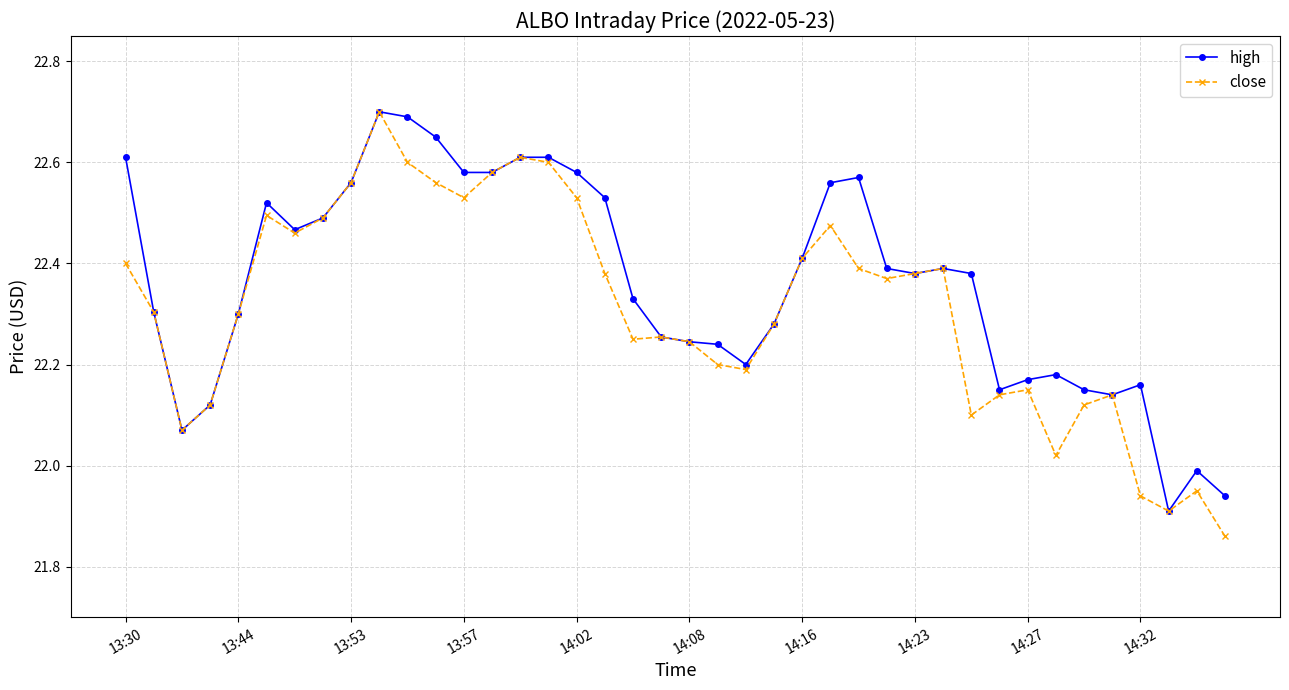

Which series has the largest total across all categories?

high